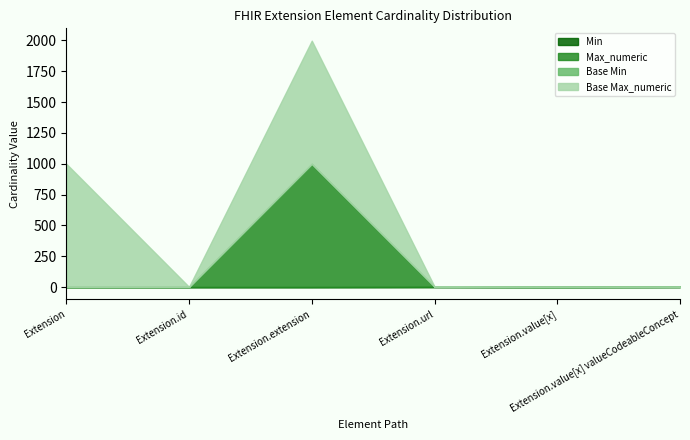

Between Extension.value[x] and Extension, which is larger?

Extension.value[x]